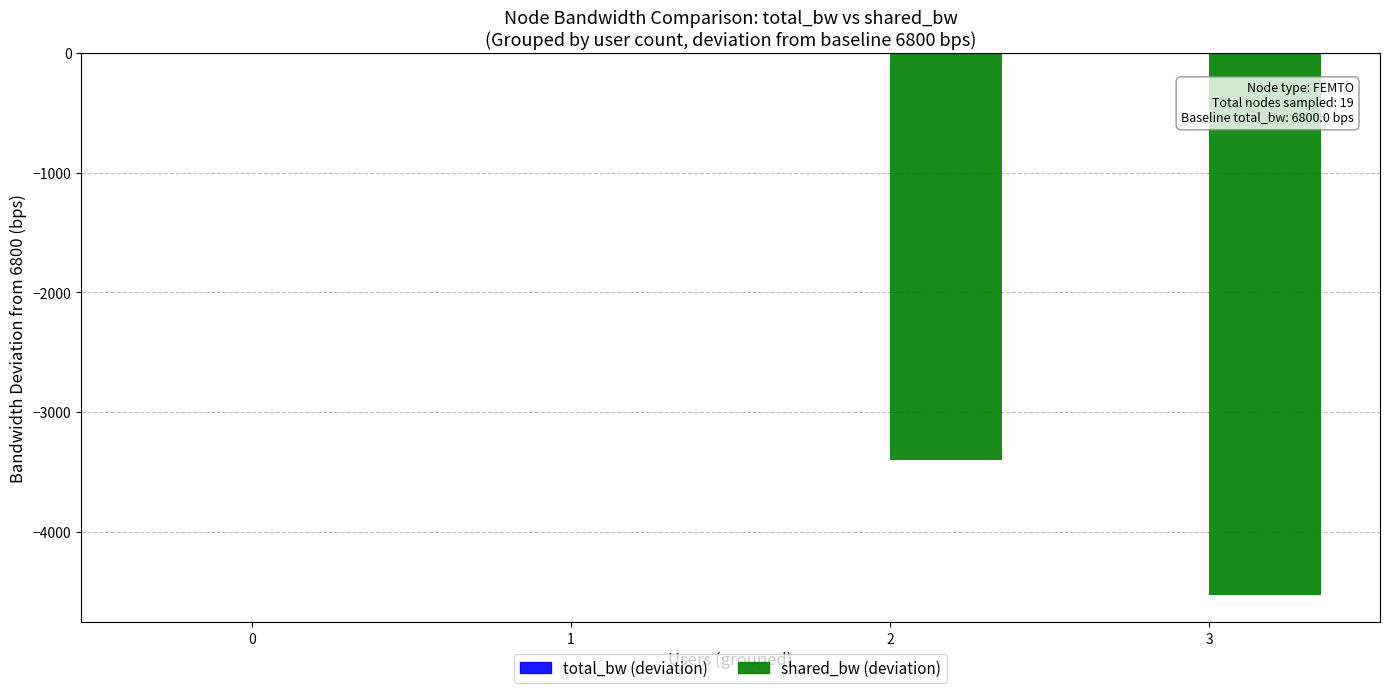

What is the change in value from 0 to 3?

-4533.3